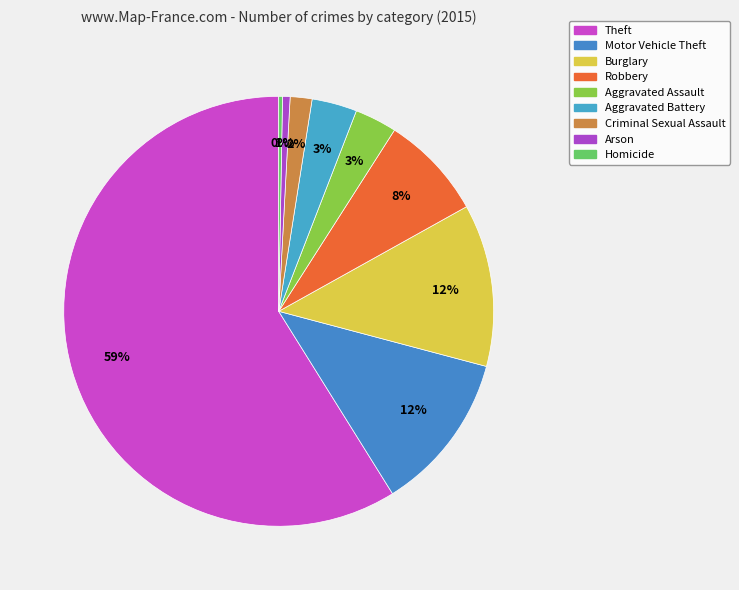

Which has a higher value, Arson or Homicide?

Arson